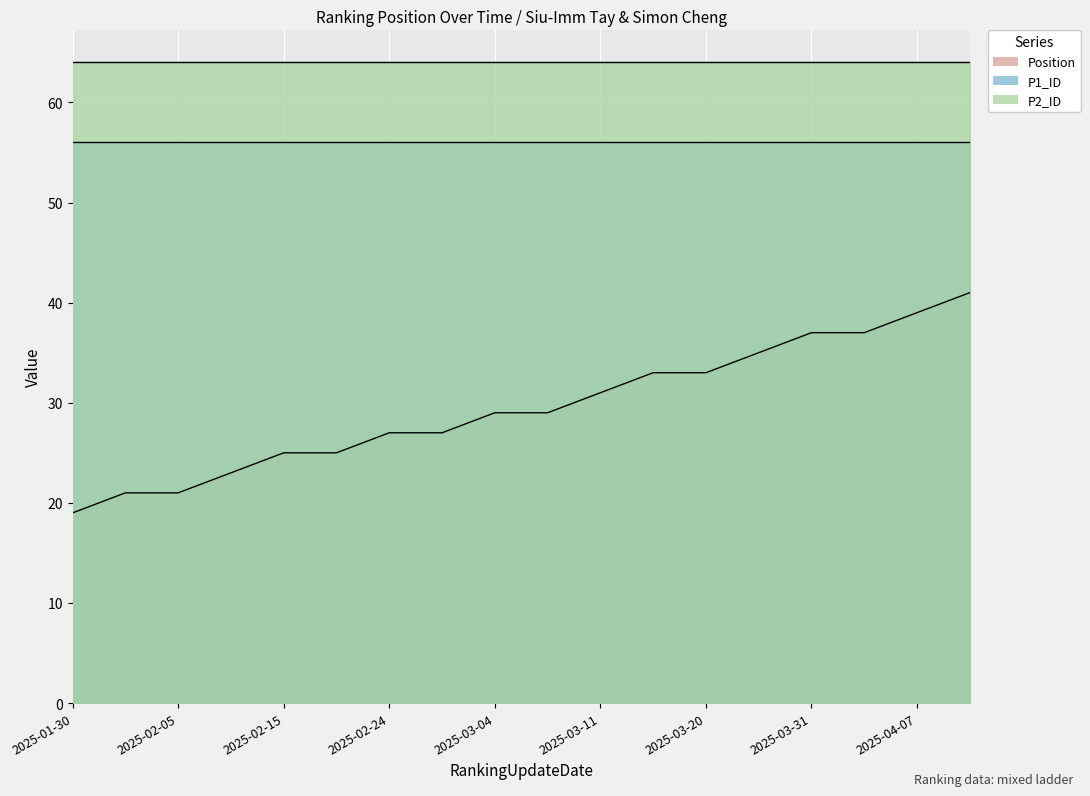

What are all the series names shown in the legend?

Position, P1_ID, P2_ID